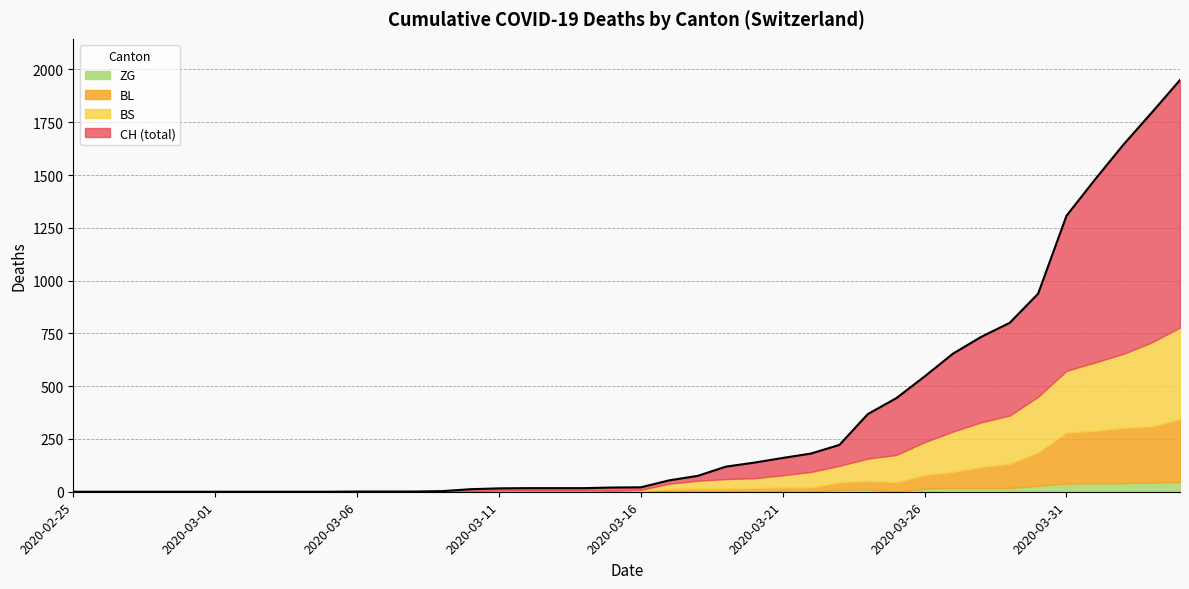

At which label does BS reach its minimum?

2020-02-25